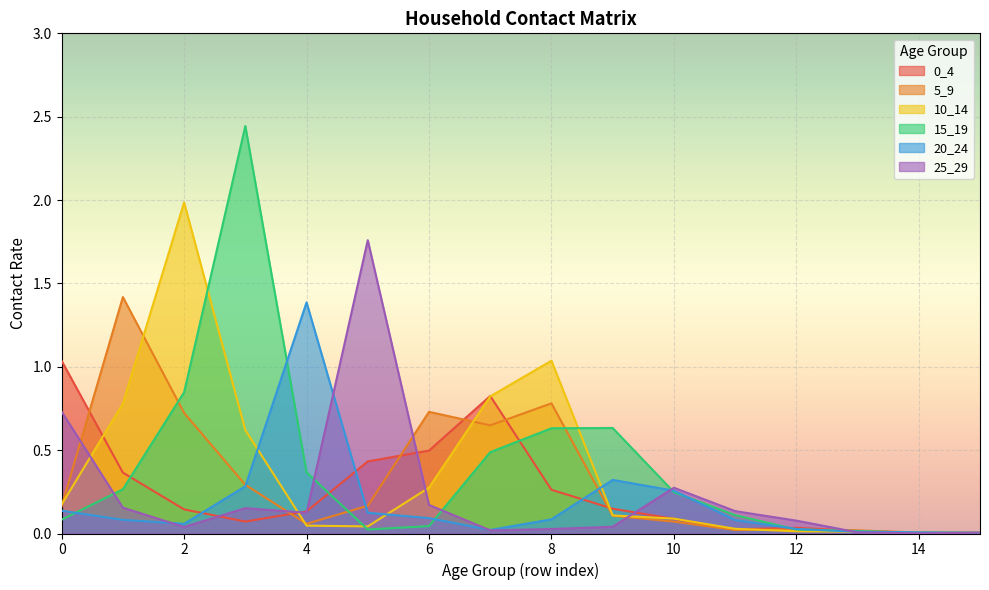

What is the difference between the second highest and minimum values in the 15_19 series?

0.8